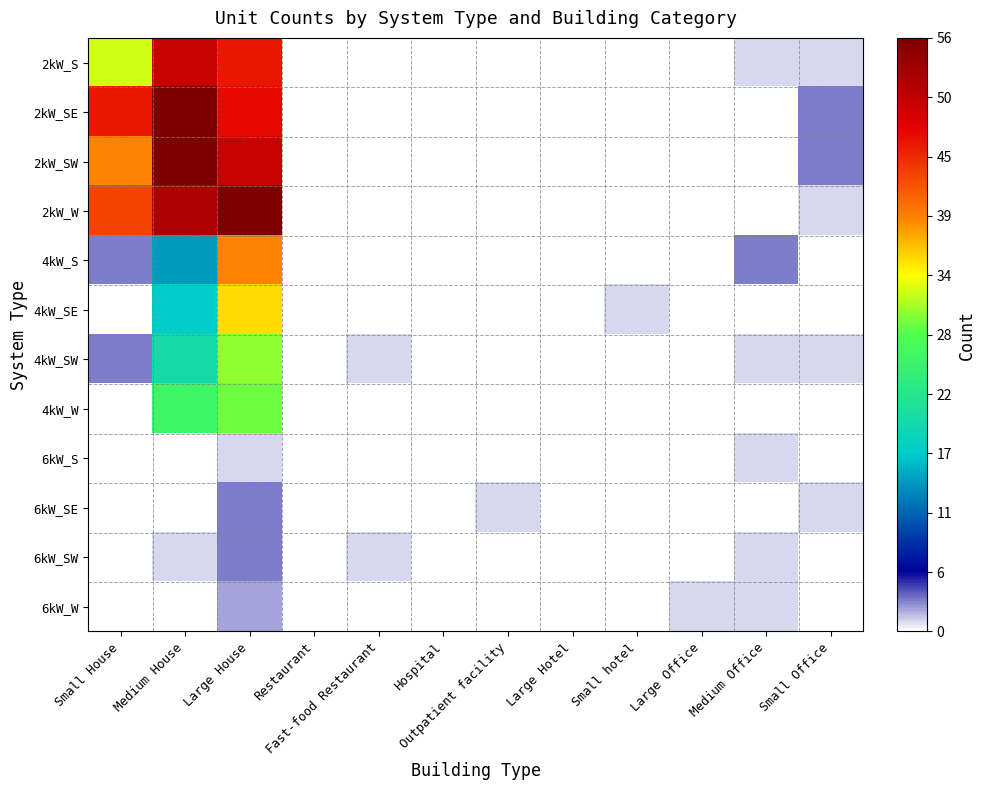

Reading left to right, extract all data points from this chart.

2kW_S: Small House=32	Medium House=50	Large House=46	Restaurant=0	Fast-food Restaurant=0	Hospital=0	Outpatient facility=0	Large Hotel=0	Small hotel=0	Large Office=0	Medium Office=1	Small Office=1
2kW_SE: Small House=46	Medium House=56	Large House=47	Restaurant=0	Fast-food Restaurant=0	Hospital=0	Outpatient facility=0	Large Hotel=0	Small hotel=0	Large Office=0	Medium Office=0	Small Office=3
2kW_SW: Small House=39	Medium House=56	Large House=50	Restaurant=0	Fast-food Restaurant=0	Hospital=0	Outpatient facility=0	Large Hotel=0	Small hotel=0	Large Office=0	Medium Office=0	Small Office=3
2kW_W: Small House=43	Medium House=52	Large House=56	Restaurant=0	Fast-food Restaurant=0	Hospital=0	Outpatient facility=0	Large Hotel=0	Small hotel=0	Large Office=0	Medium Office=0	Small Office=1
4kW_S: Small House=3	Medium House=14	Large House=39	Restaurant=0	Fast-food Restaurant=0	Hospital=0	Outpatient facility=0	Large Hotel=0	Small hotel=0	Large Office=0	Medium Office=3	Small Office=0
4kW_SE: Small House=0	Medium House=17	Large House=35	Restaurant=0	Fast-food Restaurant=0	Hospital=0	Outpatient facility=0	Large Hotel=0	Small hotel=1	Large Office=0	Medium Office=0	Small Office=0
4kW_SW: Small House=3	Medium House=20	Large House=30	Restaurant=0	Fast-food Restaurant=1	Hospital=0	Outpatient facility=0	Large Hotel=0	Small hotel=0	Large Office=0	Medium Office=1	Small Office=1
4kW_W: Small House=0	Medium House=26	Large House=29	Restaurant=0	Fast-food Restaurant=0	Hospital=0	Outpatient facility=0	Large Hotel=0	Small hotel=0	Large Office=0	Medium Office=0	Small Office=0
6kW_S: Small House=0	Medium House=0	Large House=1	Restaurant=0	Fast-food Restaurant=0	Hospital=0	Outpatient facility=0	Large Hotel=0	Small hotel=0	Large Office=0	Medium Office=1	Small Office=0
6kW_SE: Small House=0	Medium House=0	Large House=3	Restaurant=0	Fast-food Restaurant=0	Hospital=0	Outpatient facility=1	Large Hotel=0	Small hotel=0	Large Office=0	Medium Office=0	Small Office=1
6kW_SW: Small House=0	Medium House=1	Large House=3	Restaurant=0	Fast-food Restaurant=1	Hospital=0	Outpatient facility=0	Large Hotel=0	Small hotel=0	Large Office=0	Medium Office=1	Small Office=0
6kW_W: Small House=0	Medium House=0	Large House=2	Restaurant=0	Fast-food Restaurant=0	Hospital=0	Outpatient facility=0	Large Hotel=0	Small hotel=0	Large Office=1	Medium Office=1	Small Office=0